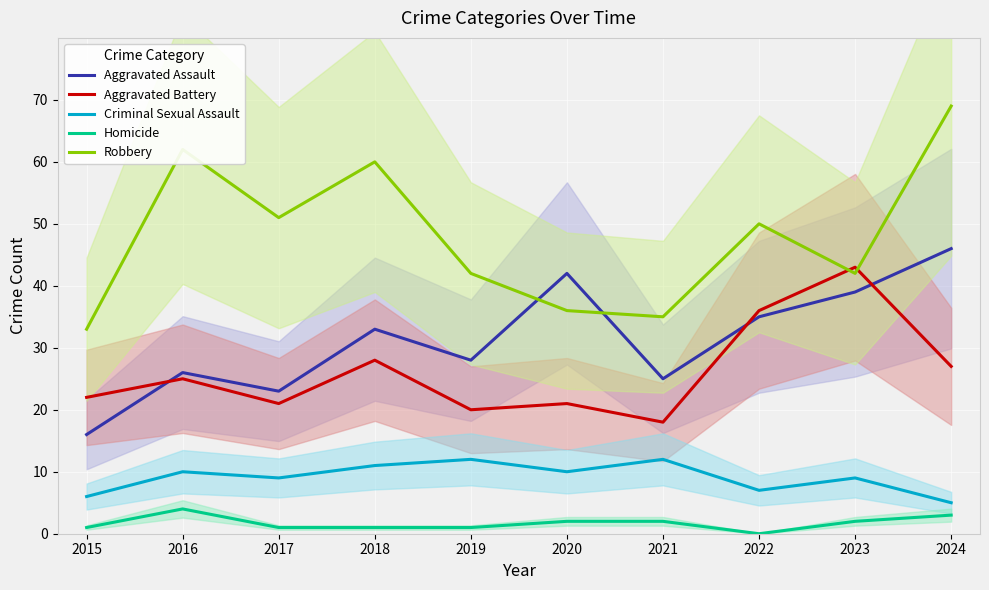

Reading left to right, list all the values displayed in this chart.

Aggravated Assault: 2015=16	2016=26	2017=23	2018=33	2019=28	2020=42	2021=25	2022=35	2023=39	2024=46
Aggravated Battery: 2015=22	2016=25	2017=21	2018=28	2019=20	2020=21	2021=18	2022=36	2023=43	2024=27
Criminal Sexual Assault: 2015=6	2016=10	2017=9	2018=11	2019=12	2020=10	2021=12	2022=7	2023=9	2024=5
Homicide: 2015=1	2016=4	2017=1	2018=1	2019=1	2020=2	2021=2	2022=0	2023=2	2024=3
Robbery: 2015=33	2016=62	2017=51	2018=60	2019=42	2020=36	2021=35	2022=50	2023=42	2024=69